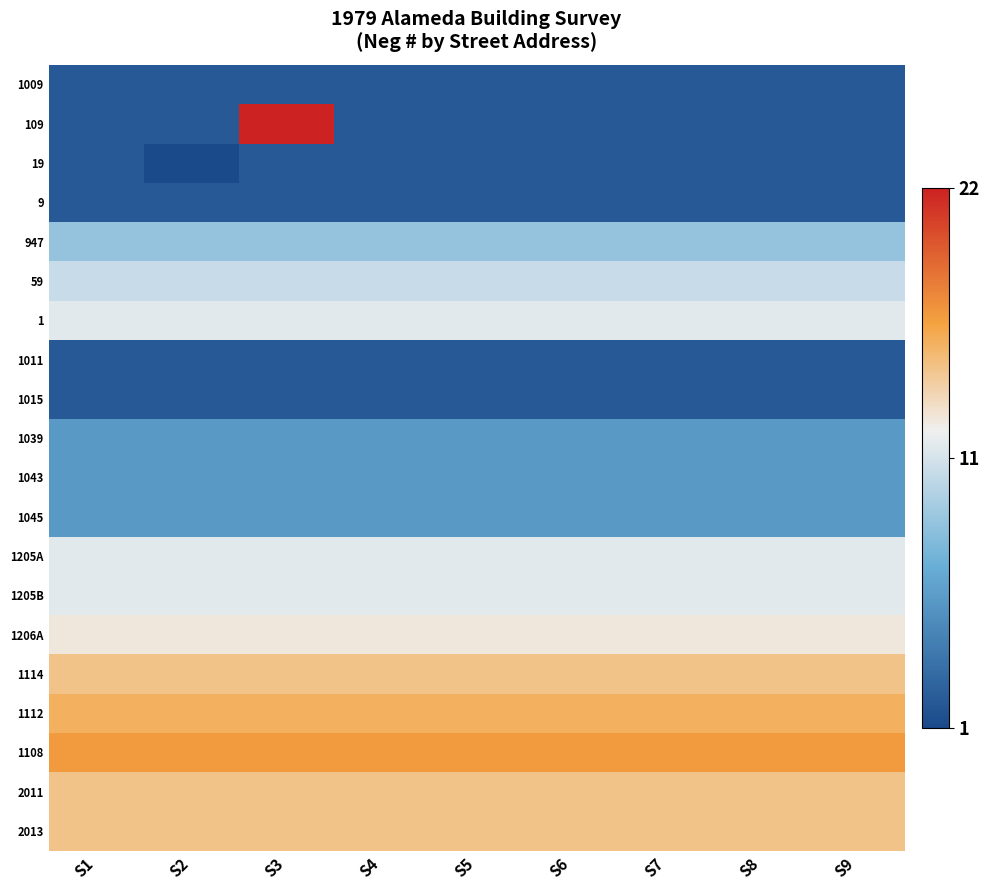

Reading left to right, extract all data points from this chart.

1009: S1=0.0	S2=0.0	S3=0.0	S4=0.0	S5=0.0	S6=0.0	S7=0.0	S8=0.0	S9=0.0
109: S1=0.0	S2=0.0	S3=1.0	S4=0.0	S5=0.0	S6=0.0	S7=0.0	S8=0.0	S9=0.0
19: S1=0.0	S2=0.0	S3=0.0	S4=0.0	S5=0.0	S6=0.0	S7=0.0	S8=0.0	S9=0.0
9: S1=0.0	S2=0.0	S3=0.0	S4=0.0	S5=0.0	S6=0.0	S7=0.0	S8=0.0	S9=0.0
947: S1=0.4	S2=0.4	S3=0.4	S4=0.4	S5=0.4	S6=0.4	S7=0.4	S8=0.4	S9=0.4
59: S1=0.5	S2=0.5	S3=0.5	S4=0.5	S5=0.5	S6=0.5	S7=0.5	S8=0.5	S9=0.5
1: S1=0.5	S2=0.5	S3=0.5	S4=0.5	S5=0.5	S6=0.5	S7=0.5	S8=0.5	S9=0.5
1011: S1=0.0	S2=0.0	S3=0.0	S4=0.0	S5=0.0	S6=0.0	S7=0.0	S8=0.0	S9=0.0
1015: S1=0.0	S2=0.0	S3=0.0	S4=0.0	S5=0.0	S6=0.0	S7=0.0	S8=0.0	S9=0.0
1039: S1=0.2	S2=0.2	S3=0.2	S4=0.2	S5=0.2	S6=0.2	S7=0.2	S8=0.2	S9=0.2
1043: S1=0.2	S2=0.2	S3=0.2	S4=0.2	S5=0.2	S6=0.2	S7=0.2	S8=0.2	S9=0.2
1045: S1=0.2	S2=0.2	S3=0.2	S4=0.2	S5=0.2	S6=0.2	S7=0.2	S8=0.2	S9=0.2
1205A: S1=0.5	S2=0.5	S3=0.5	S4=0.5	S5=0.5	S6=0.5	S7=0.5	S8=0.5	S9=0.5
1205B: S1=0.5	S2=0.5	S3=0.5	S4=0.5	S5=0.5	S6=0.5	S7=0.5	S8=0.5	S9=0.5
1206A: S1=0.6	S2=0.6	S3=0.6	S4=0.6	S5=0.6	S6=0.6	S7=0.6	S8=0.6	S9=0.6
1114: S1=0.7	S2=0.7	S3=0.7	S4=0.7	S5=0.7	S6=0.7	S7=0.7	S8=0.7	S9=0.7
1112: S1=0.7	S2=0.7	S3=0.7	S4=0.7	S5=0.7	S6=0.7	S7=0.7	S8=0.7	S9=0.7
1108: S1=0.8	S2=0.8	S3=0.8	S4=0.8	S5=0.8	S6=0.8	S7=0.8	S8=0.8	S9=0.8
2011: S1=0.7	S2=0.7	S3=0.7	S4=0.7	S5=0.7	S6=0.7	S7=0.7	S8=0.7	S9=0.7
2013: S1=0.7	S2=0.7	S3=0.7	S4=0.7	S5=0.7	S6=0.7	S7=0.7	S8=0.7	S9=0.7